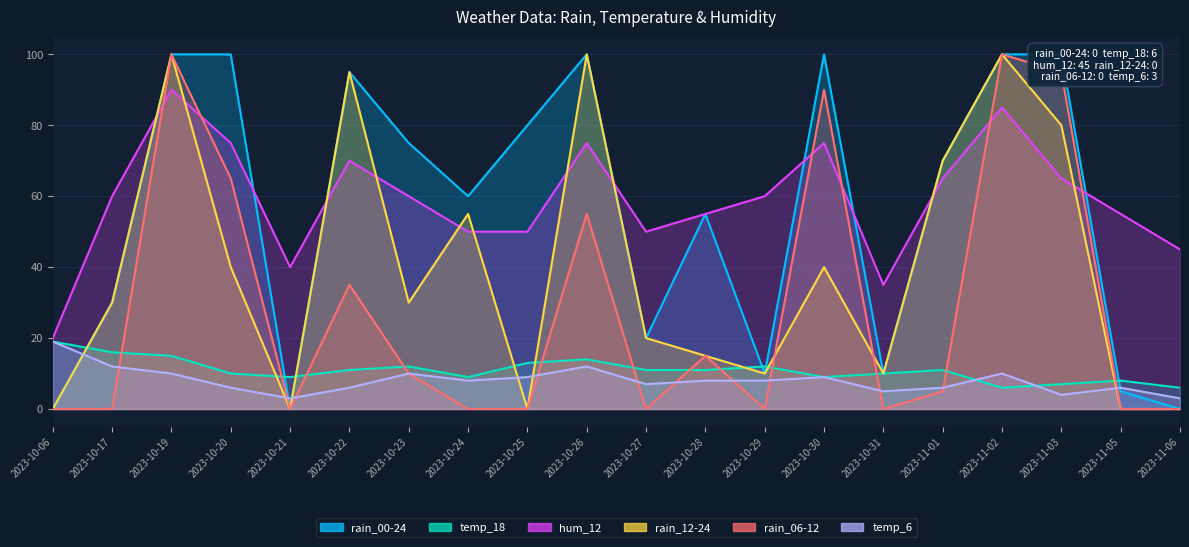

In rain_00-24, how many points are higher than both neighbors (excluding endpoints)?

4